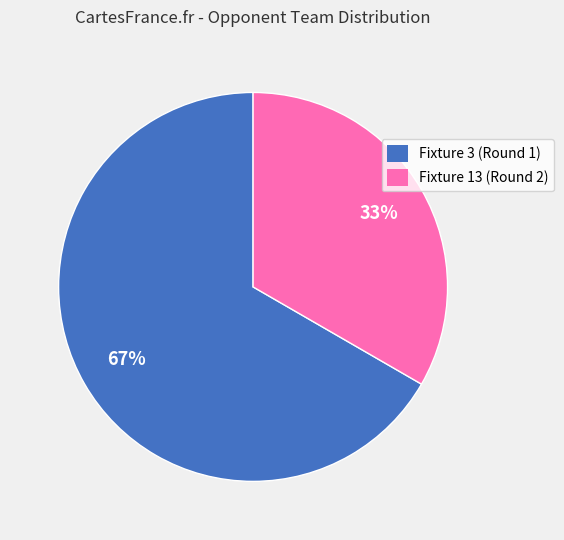

What is the ratio of the value at Fixture 3 (Round 1) to the value at Fixture 13 (Round 2)?

2.0